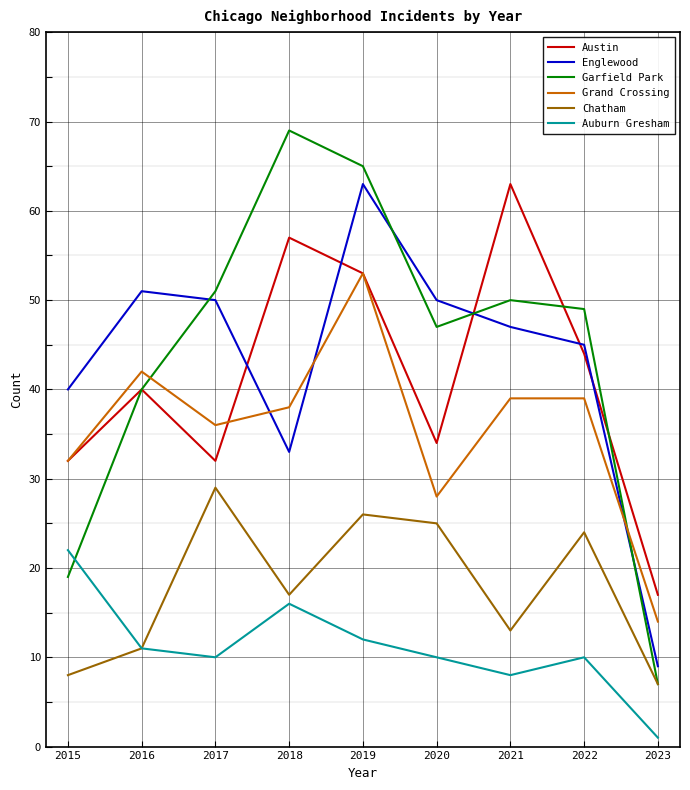

At which category does Grand Crossing reach its first local valley?

2017